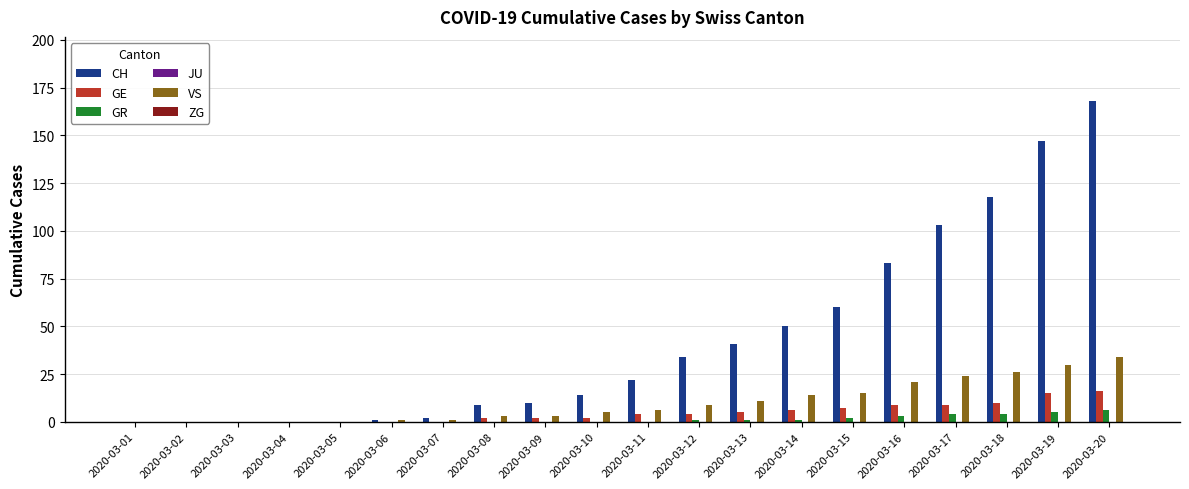

Which series has the largest total across all categories?

CH